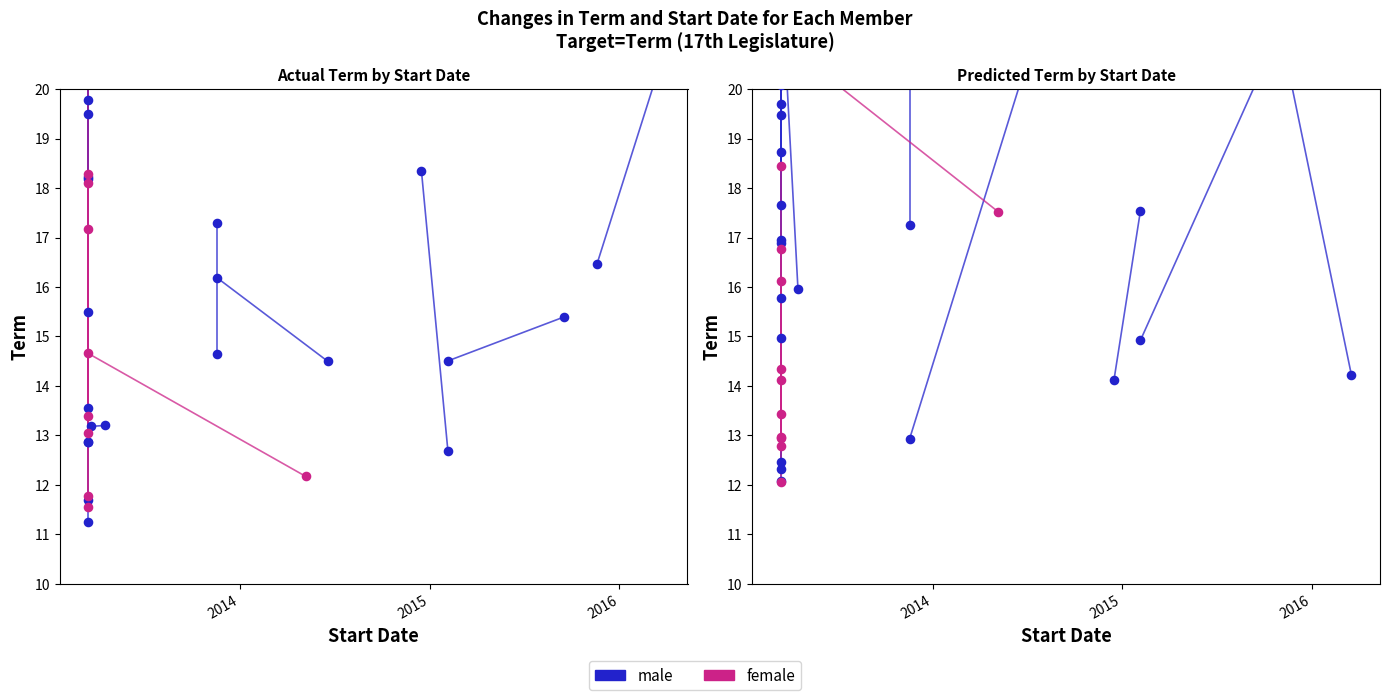

What is the total value across all series at 2014?

31.7